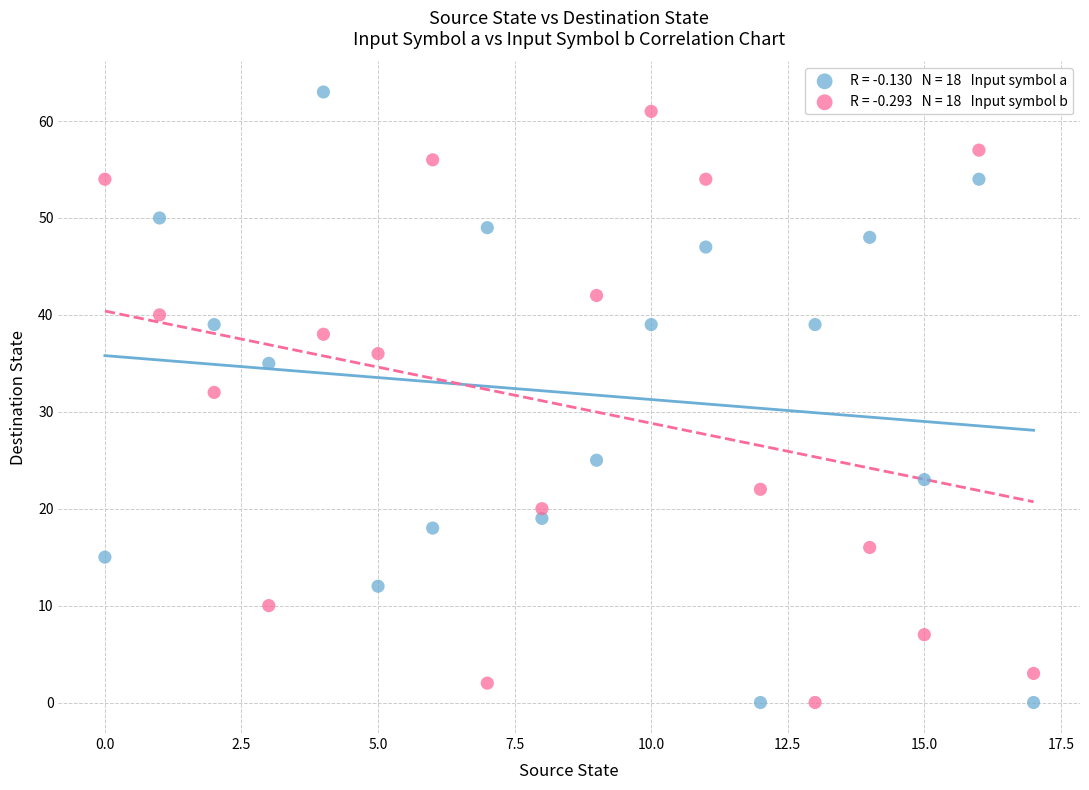

Across all data points, what is the range of Y values (max minus min)?

63